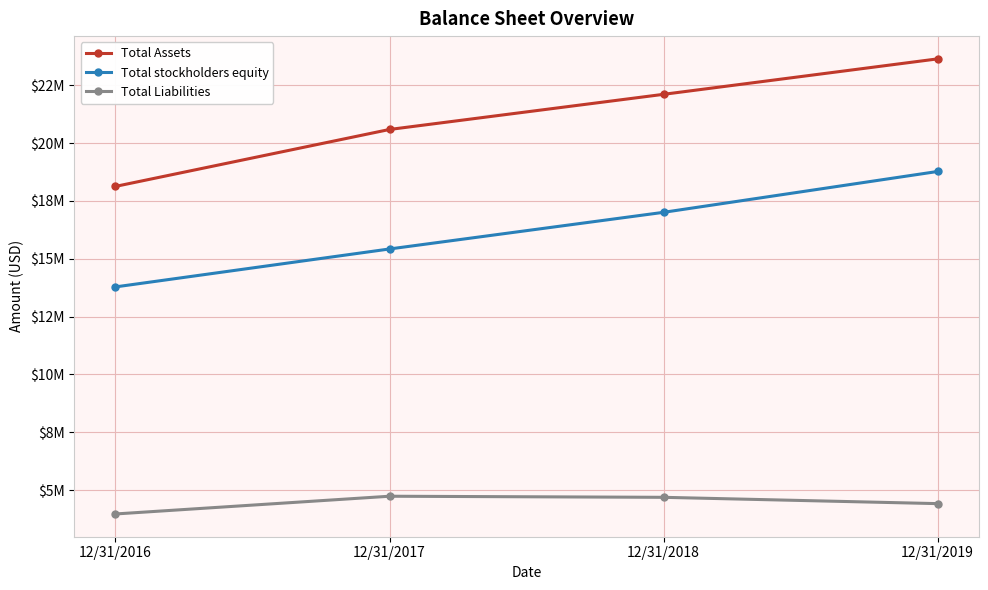

Rank the series by their average value, from lowest to highest.

Total Liabilities, Total stockholders equity, Total Assets